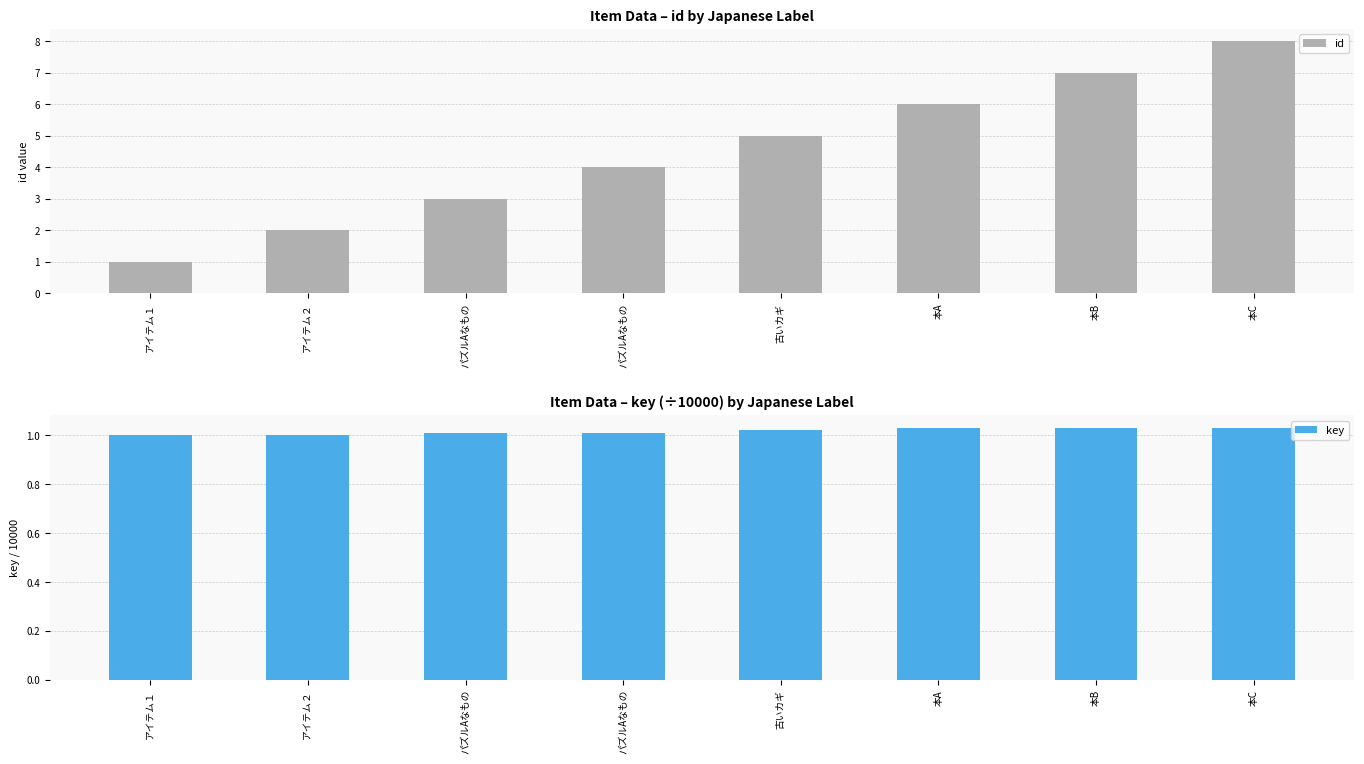

Rank the series by their maximum value, from lowest to highest.

key, id